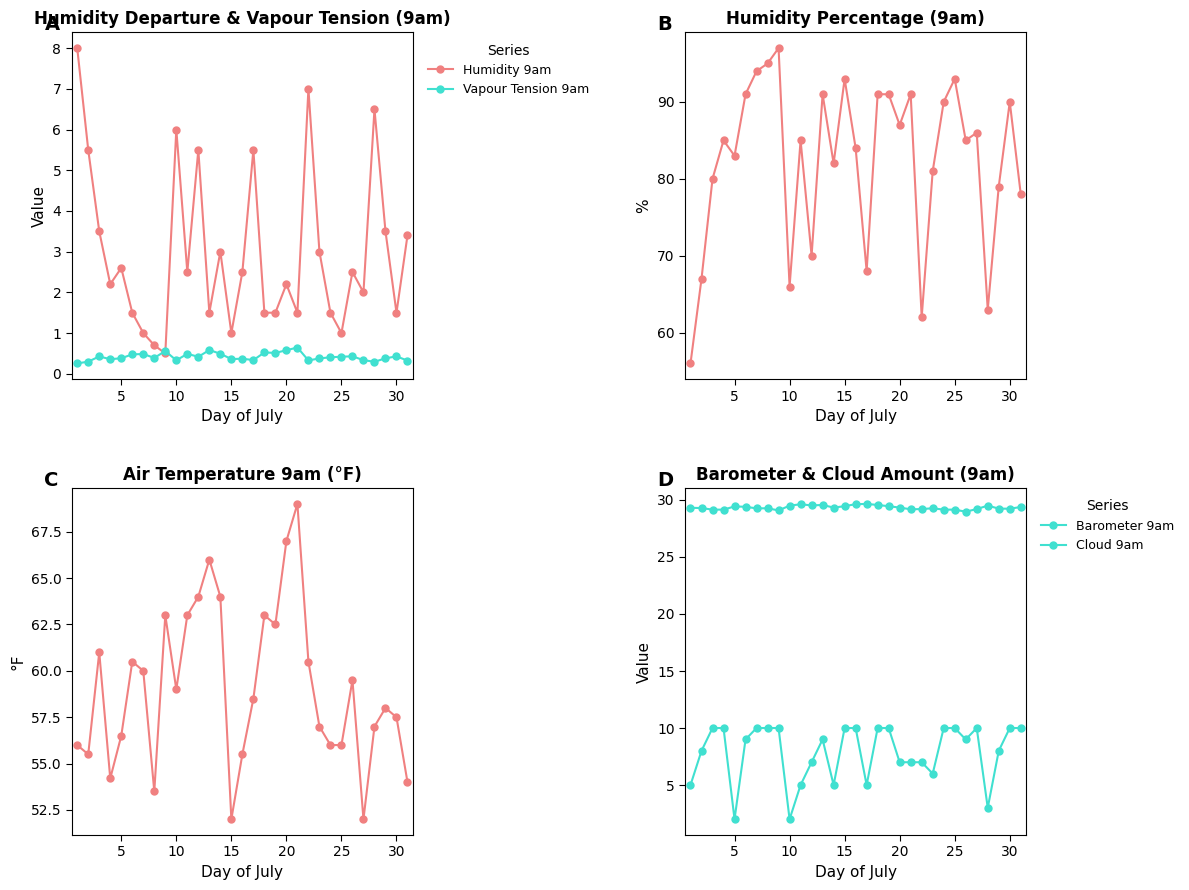

In Humidity 9am, how many points are higher than both neighbors (excluding endpoints)?

9